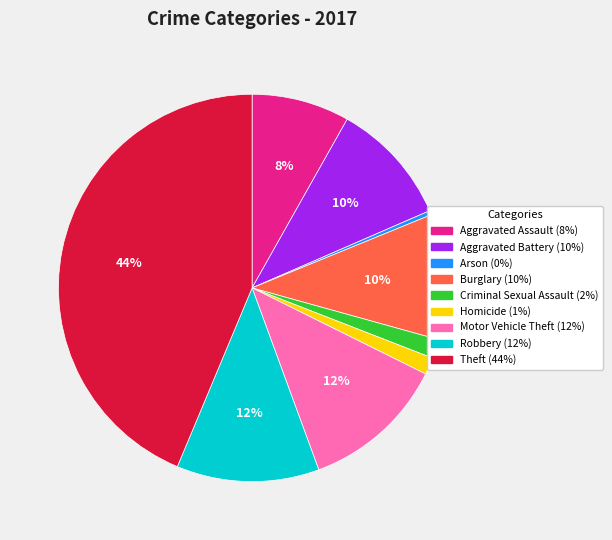

To the nearest percent, what portion does Aggravated Assault represent?

8%